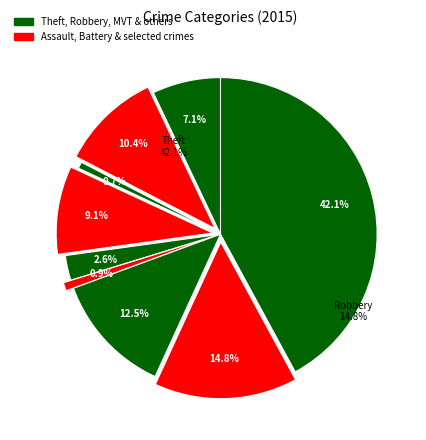

Which slice is the smallest?

Arson